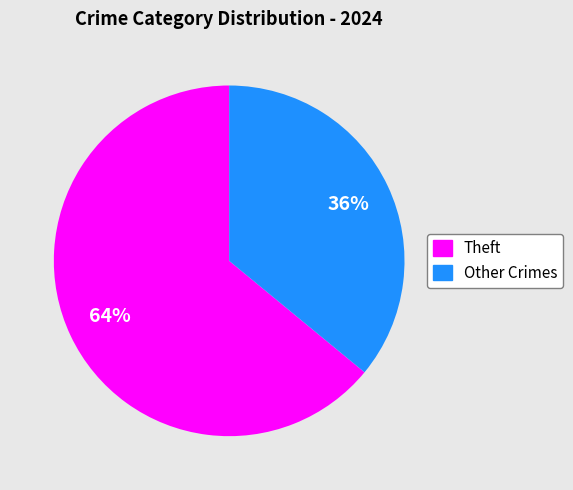

To the nearest percent, what is the difference between the largest and smallest slice percentages?

28%